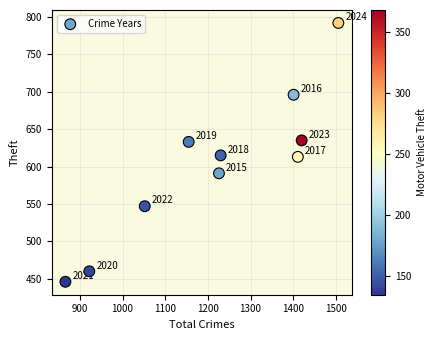

What is the average X value?

1219